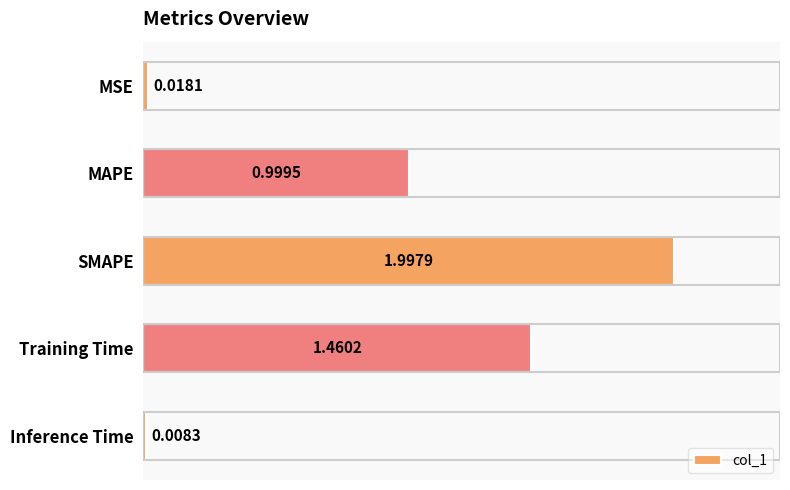

Between SMAPE and MSE, which is larger?

SMAPE